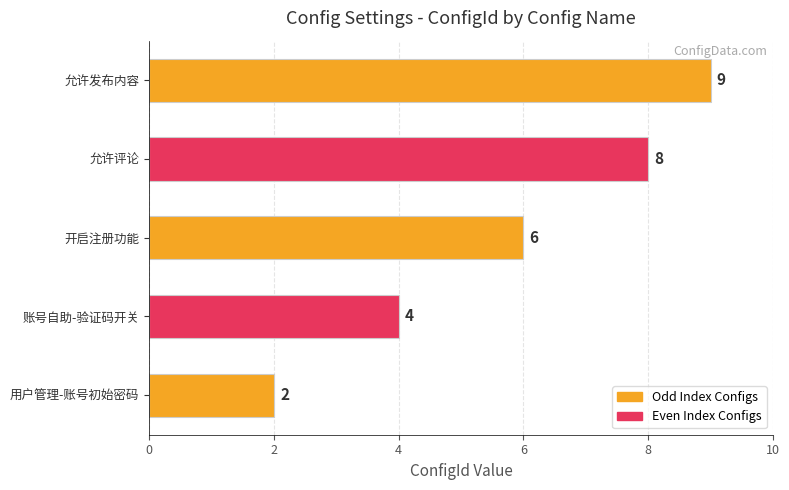

Rank the categories by value from highest to lowest.

允许发布内容, 允许评论, 开启注册功能, 账号自助-验证码开关, 用户管理-账号初始密码